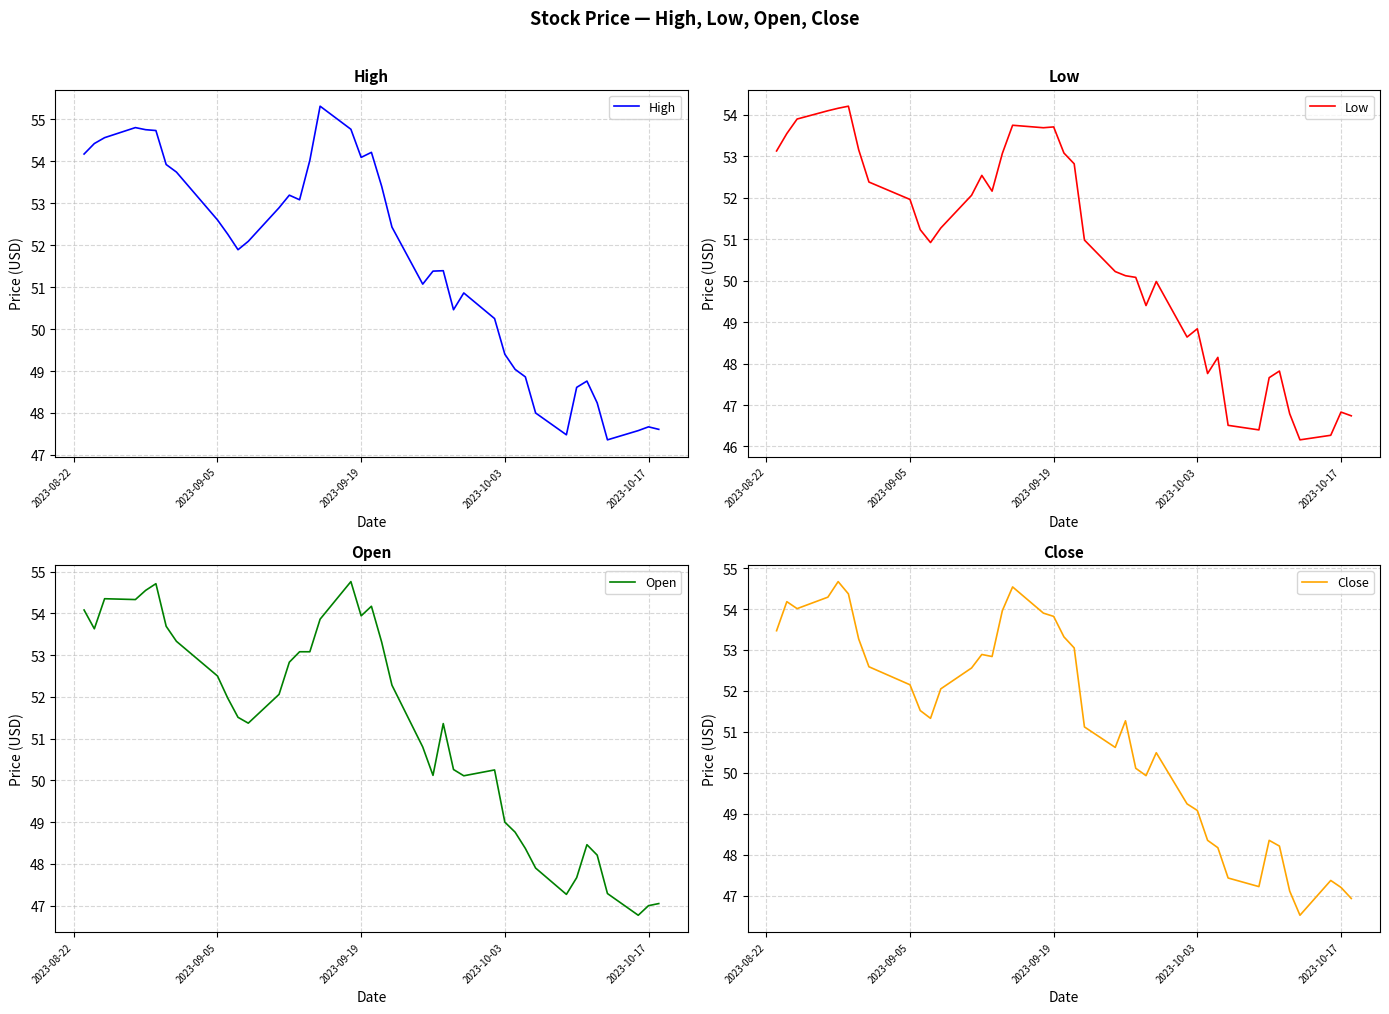

Rank the series by their maximum value, from lowest to highest.

Low, Close, Open, High